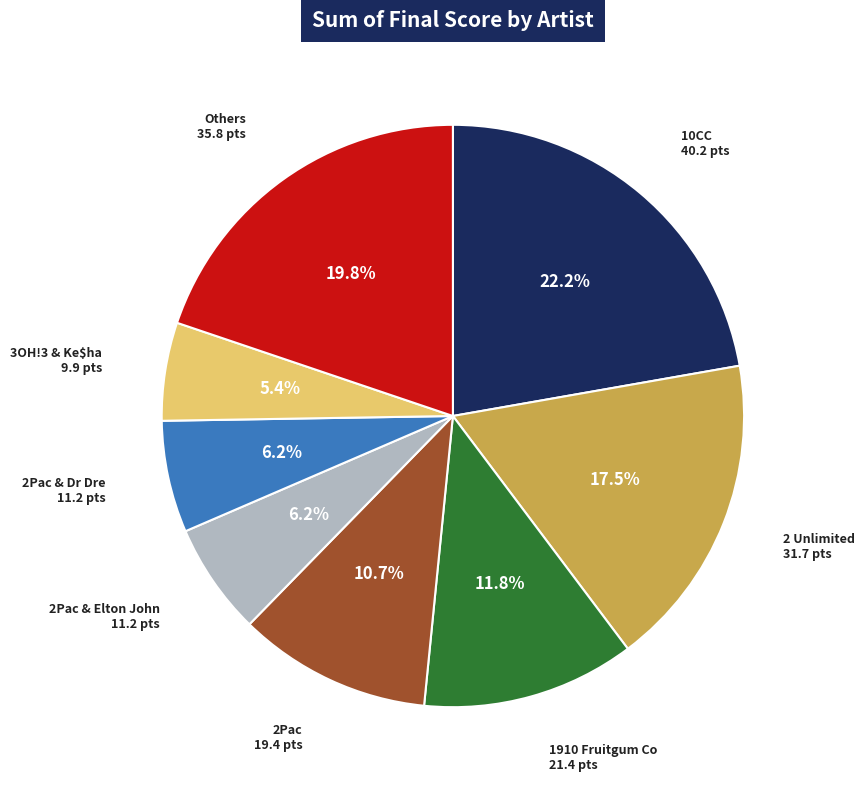

Which category has the biggest portion of the pie?

10CC